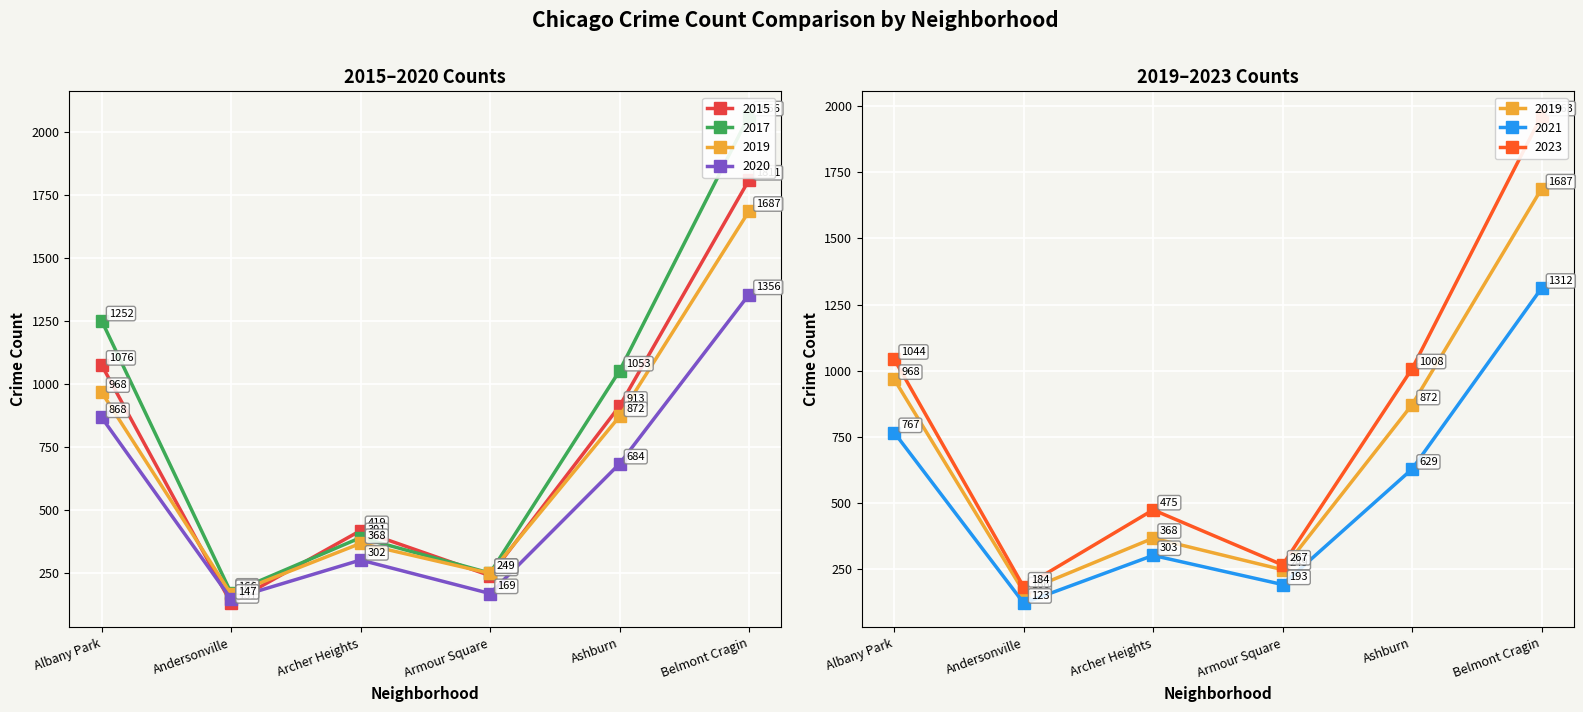

What position from the right is Belmont Cragin?

1